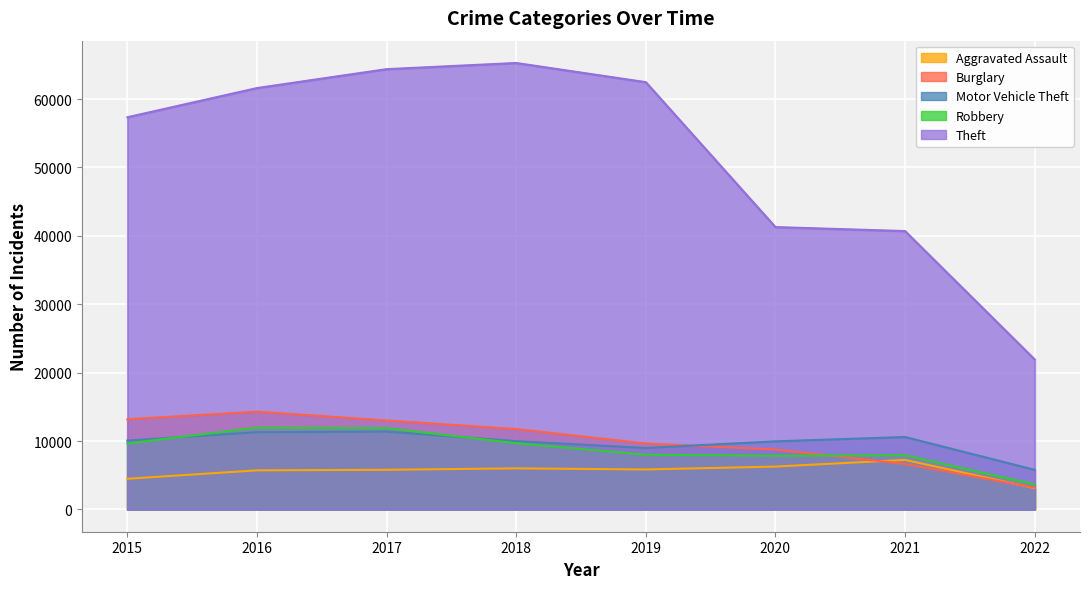

The value of Motor Vehicle Theft at 2015 is 10068. True or false?

True